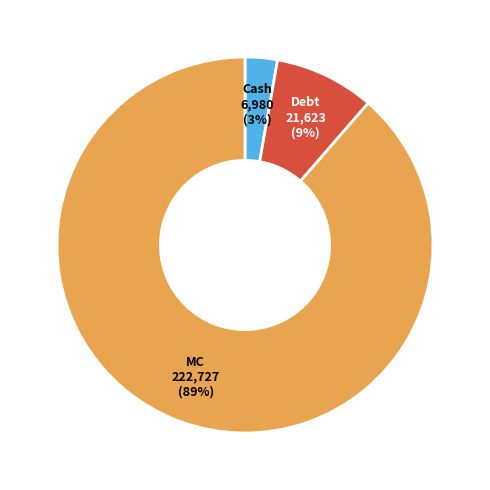

How many slices are in this pie chart?

3